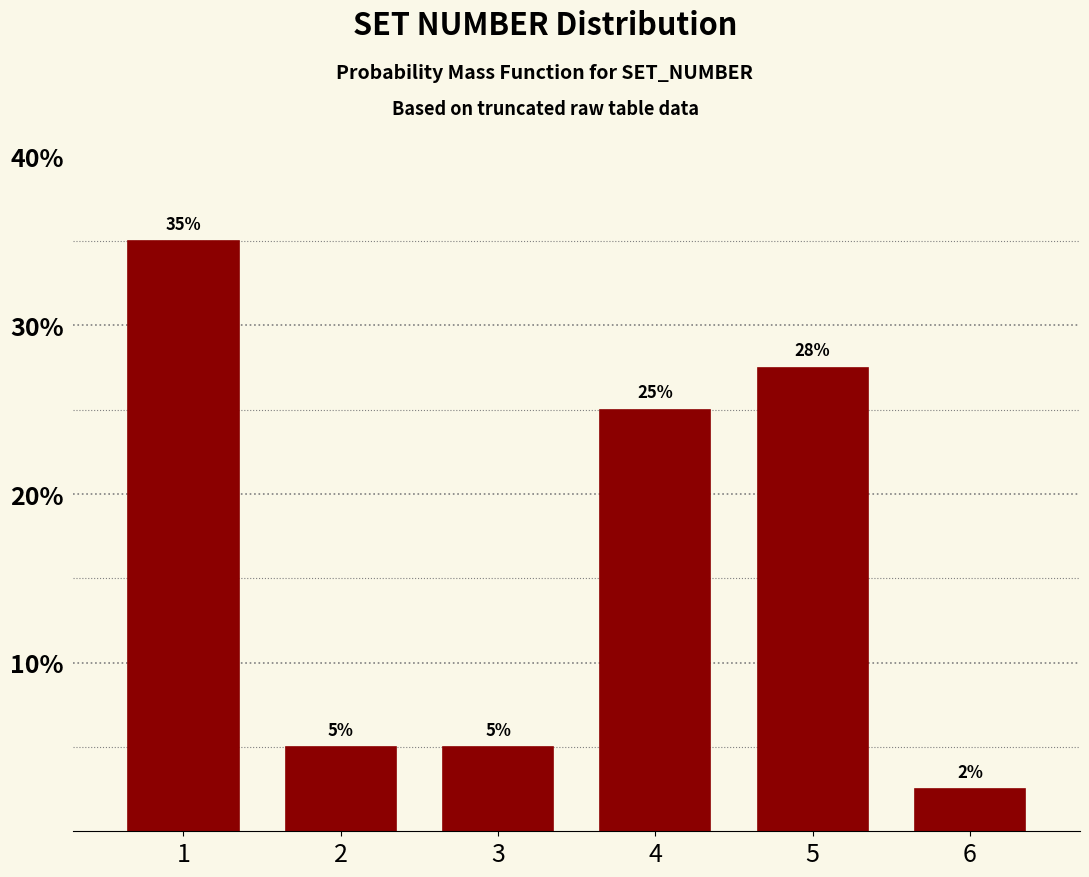

Is it true that the value at 1 is 24.2?

False